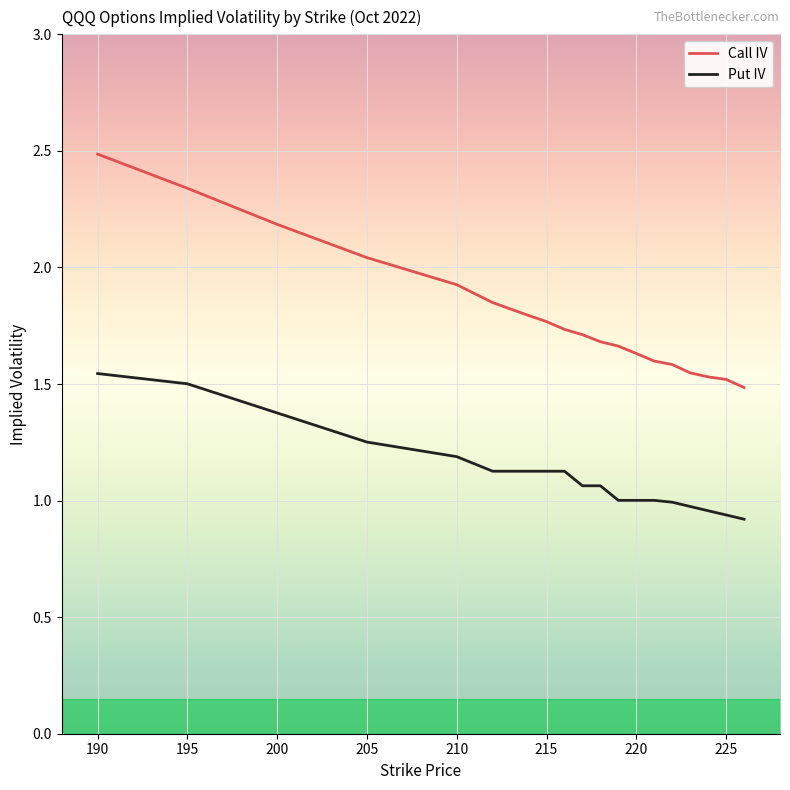

What is the sum of all Call IV values?

35.9